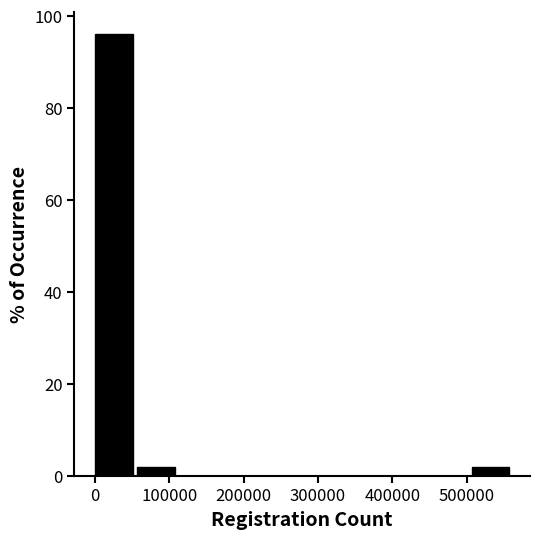

Which range on the x-axis has the tallest bar?

0 to 60000